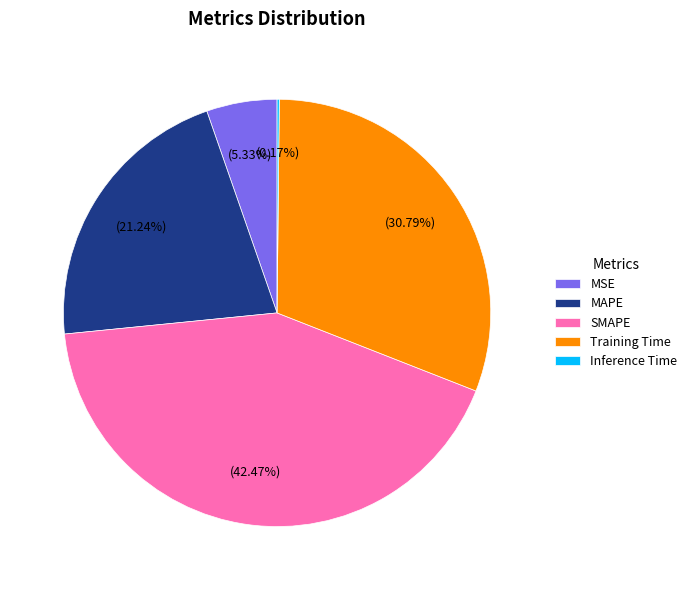

What percentage is the Training Time slice, to the nearest percent?

31%